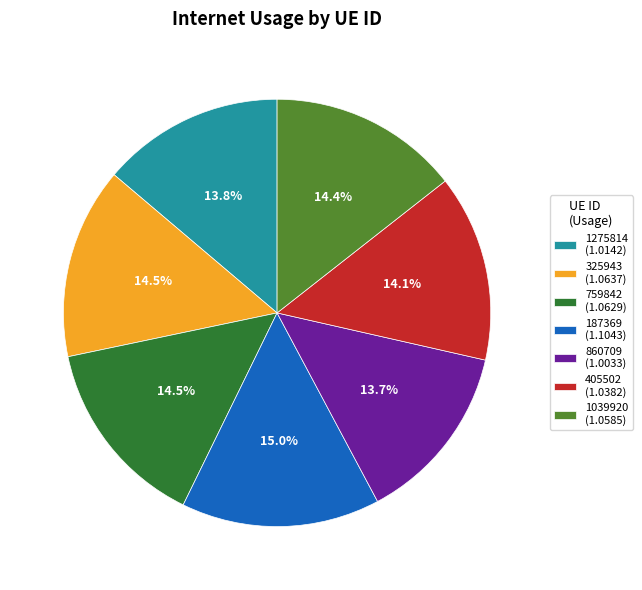

To the nearest percent, what is the combined percentage of 325943 and 187369?

30%